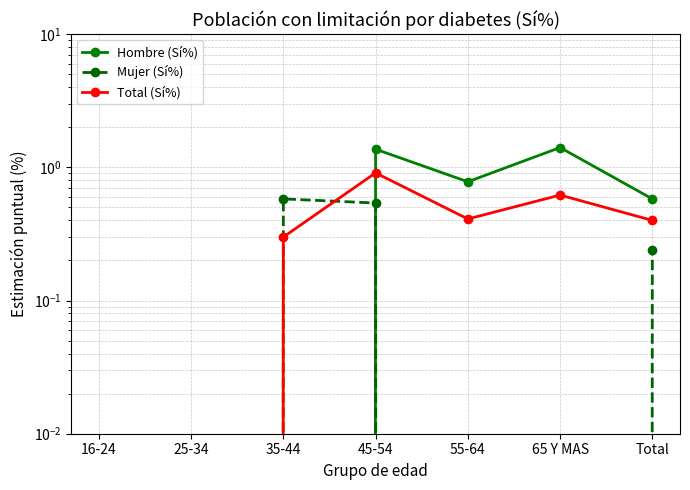

Reading left to right, transcribe all the data shown in this chart.

Hombre (Sí%): 0.0	0.0	0.0	1.4	0.8	1.4	0.6
Mujer (Sí%): 0.0	0.0	0.6	0.5	0.0	0.0	0.2
Total (Sí%): 0.0	0.0	0.3	0.9	0.4	0.6	0.4